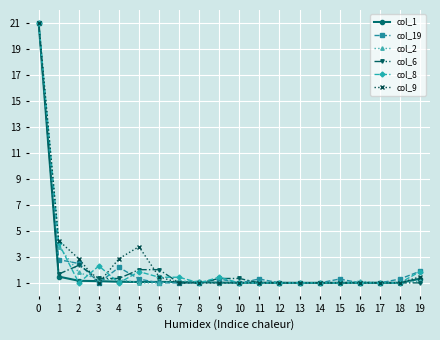

What is the spread (max minus min) of values at 7?

0.4